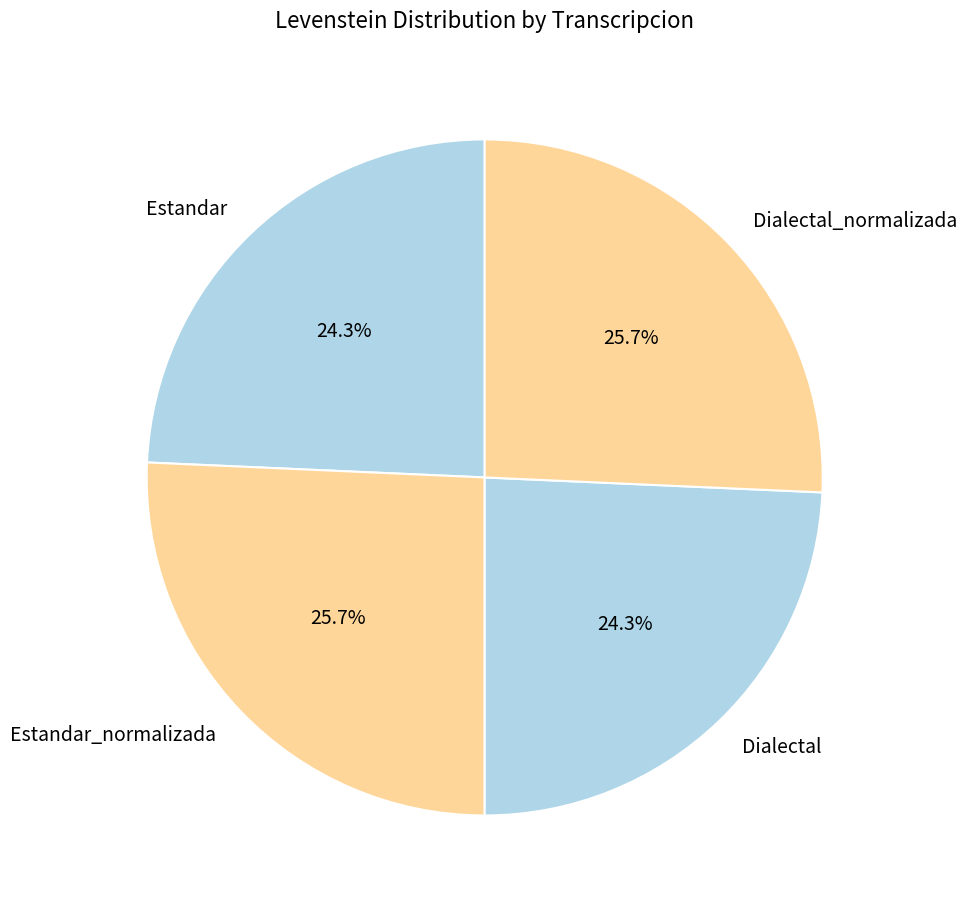

The Dialectal slice represents 16% of the pie. True or false?

False